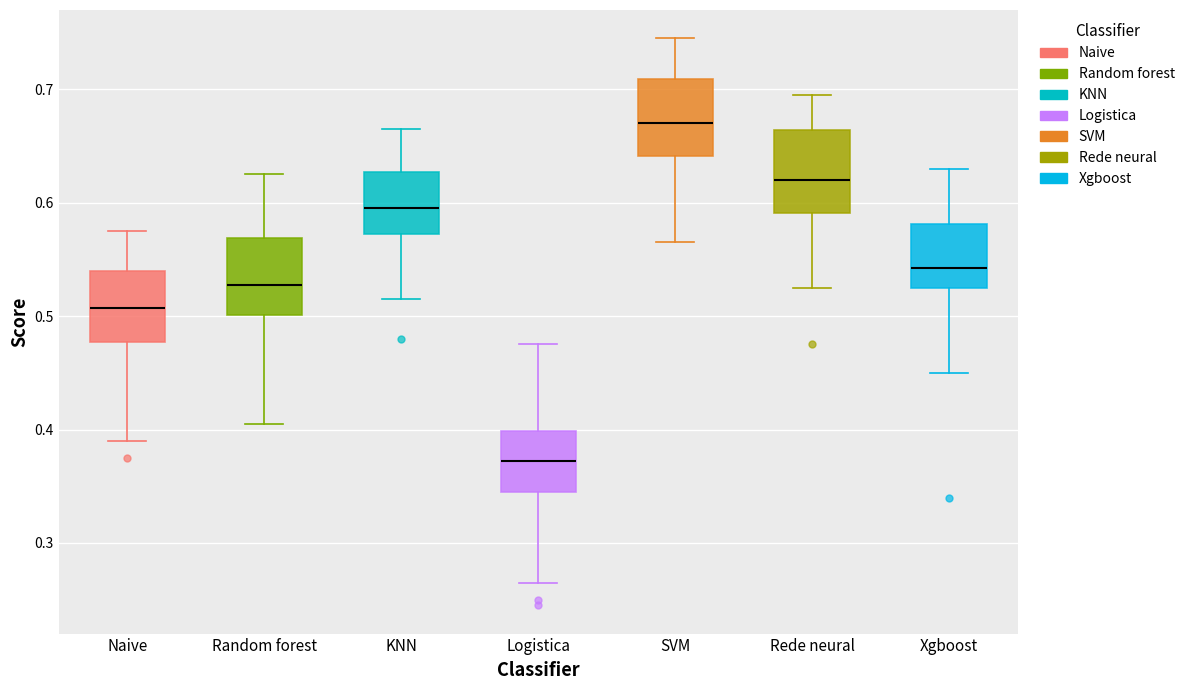

Which box has the highest median line?

SVM